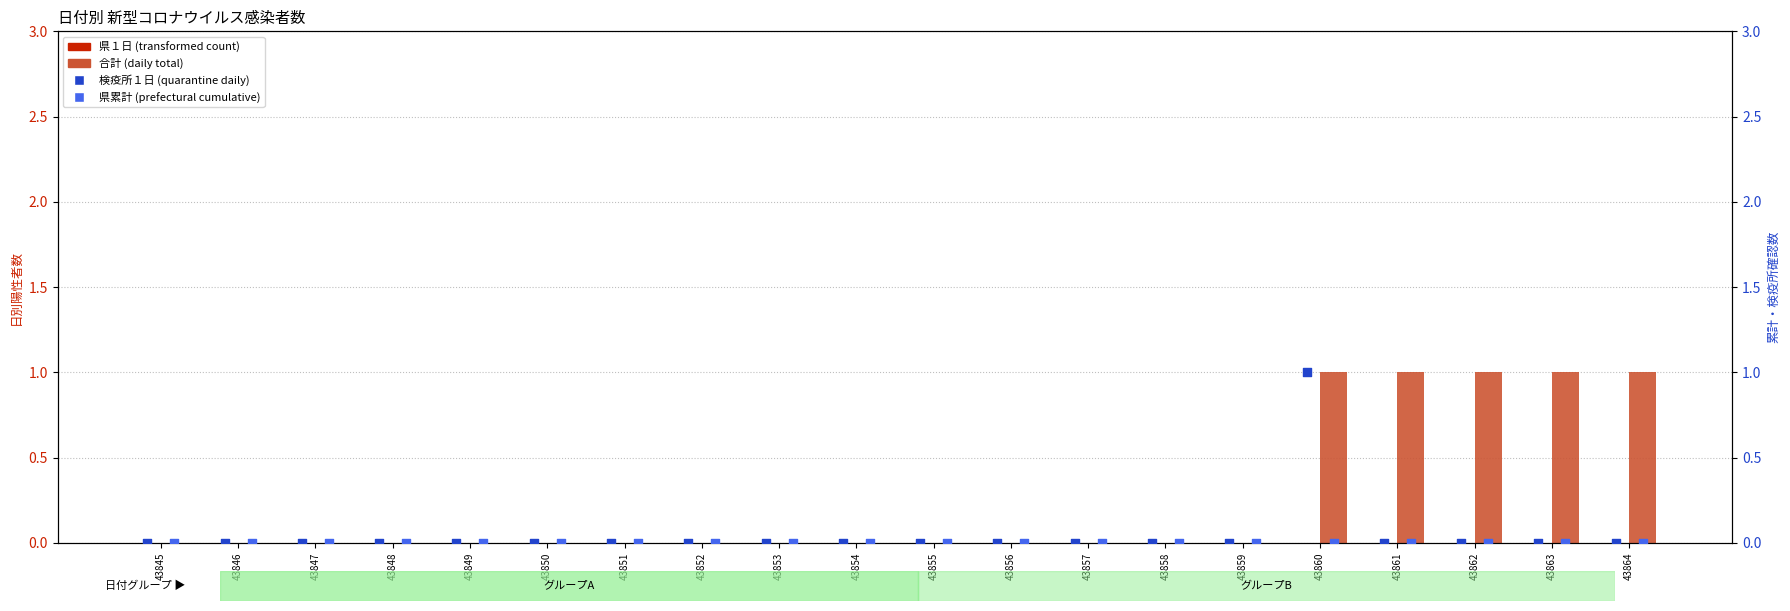

At which category is the sum across all series the highest?

43860